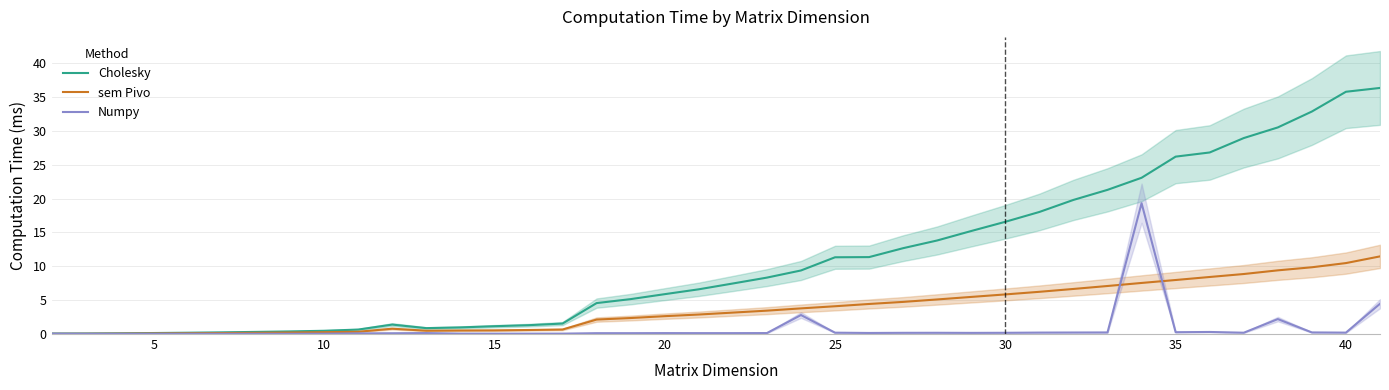

Is it true that Numpy equals 0.1 at 15?

True